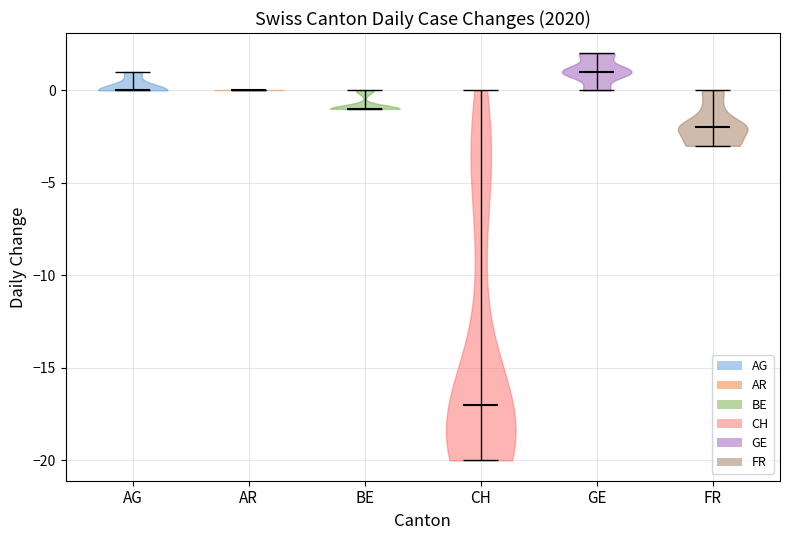

What is the lowest point the violin for BE reaches on the y-axis? The values are not printed on the chart, so give them approximately, as read against the axis.

-1